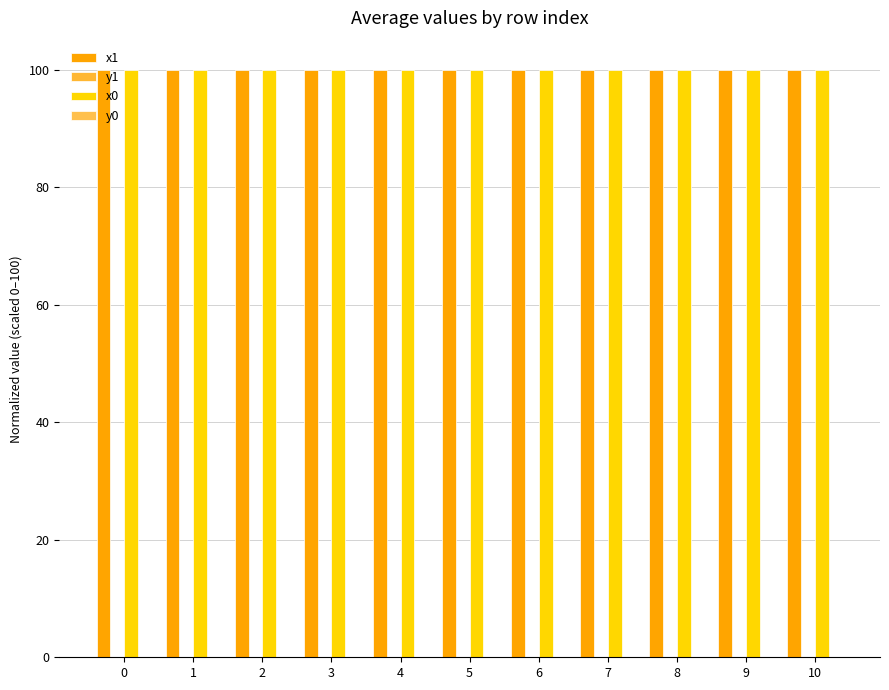

Reading left to right, transcribe all the data shown in this chart.

x1: 100.0	100.0	100.0	100.0	100.0	100.0	100.0	100.0	100.0	100.0	100.0
y1: 0.0	0.0	0.0	0.0	0.0	0.0	0.0	0.0	0.0	0.0	0.0
x0: 100.0	100.0	100.0	100.0	100.0	100.0	100.0	100.0	100.0	100.0	100.0
y0: 0.0	0.0	0.0	0.0	0.0	0.0	0.0	0.0	0.0	0.0	0.0